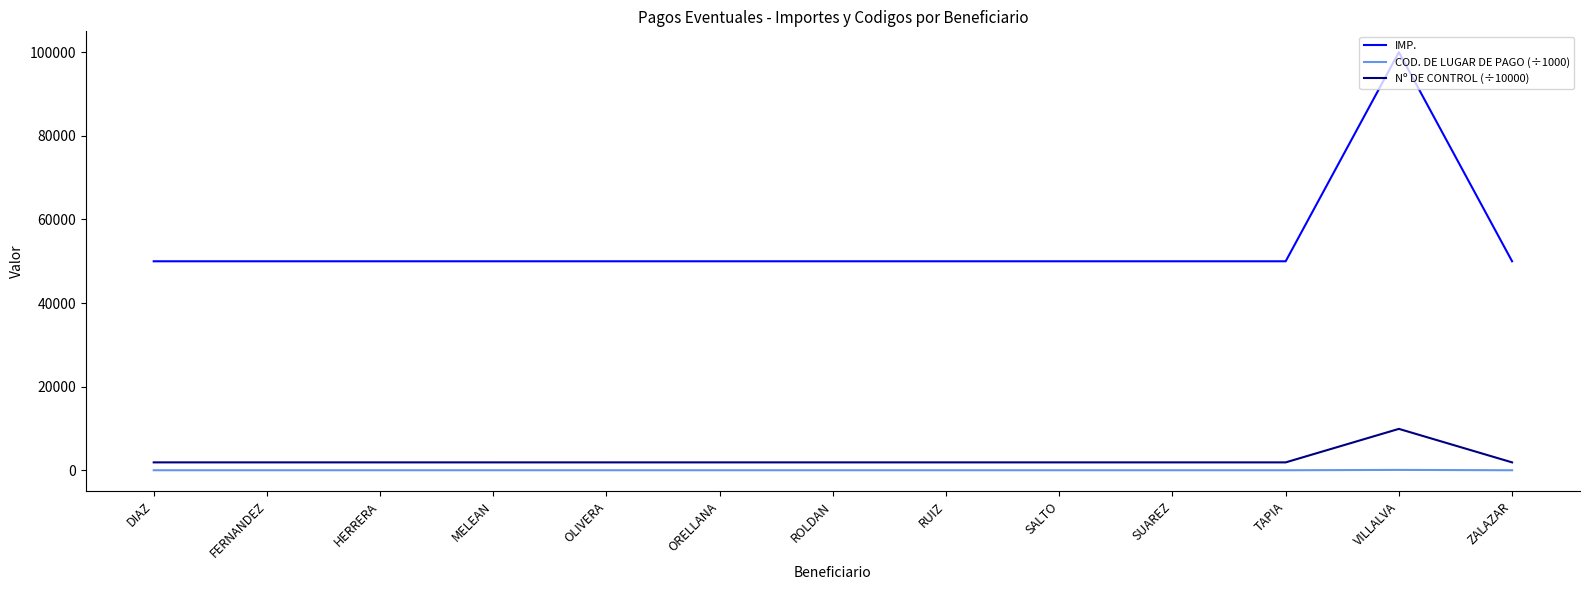

What is the difference between the highest and lowest values at SALTO?

49981.0